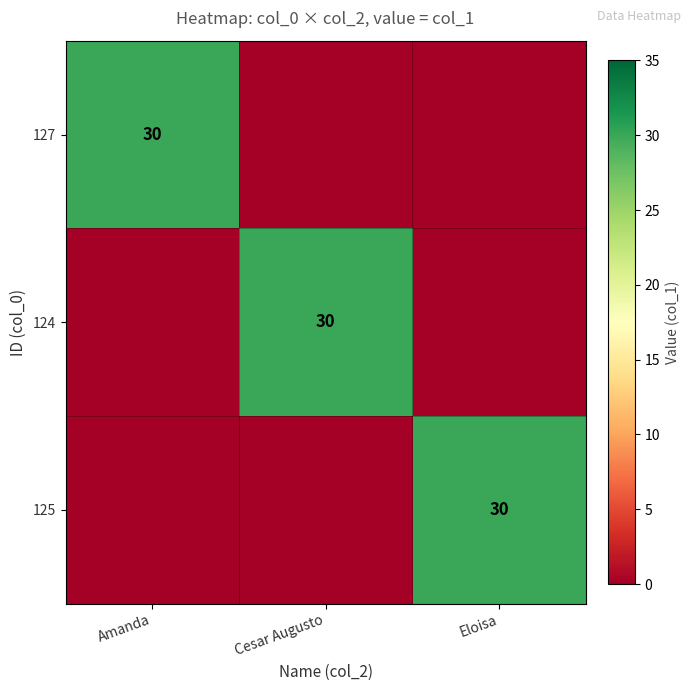

The 127 series shows 30 at Amanda. True or false?

True